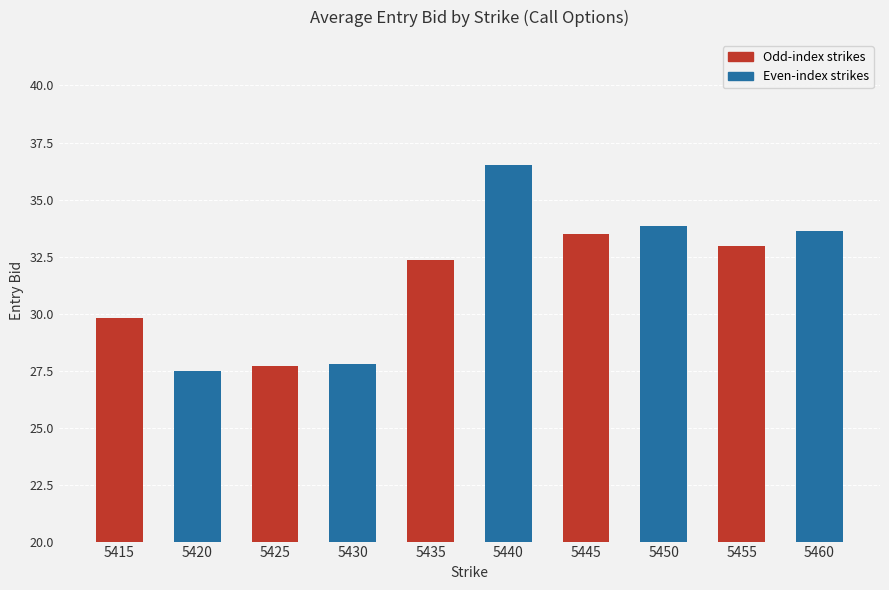

Reading left to right, list all the values displayed in this chart.

5415=29.8	5420=27.5	5425=27.7	5430=27.8	5435=32.4	5440=36.5	5445=33.5	5450=33.9	5455=33.0	5460=33.6